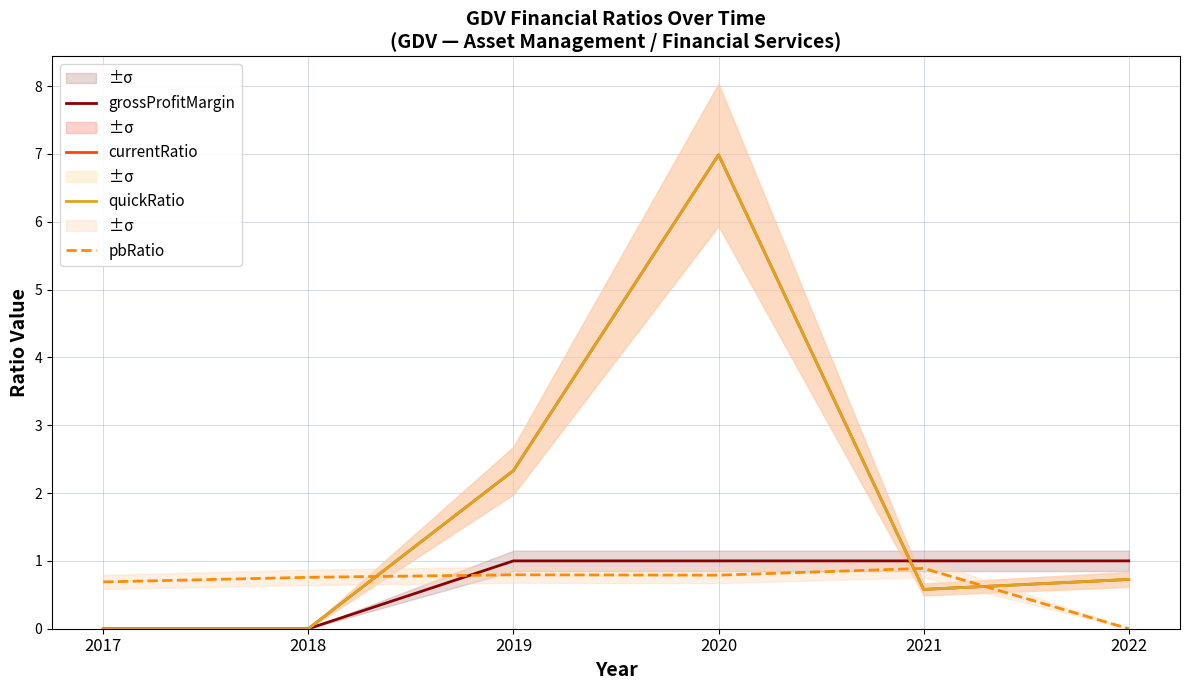

What is the value of the quickRatio point at the 4th from the left?

7.0